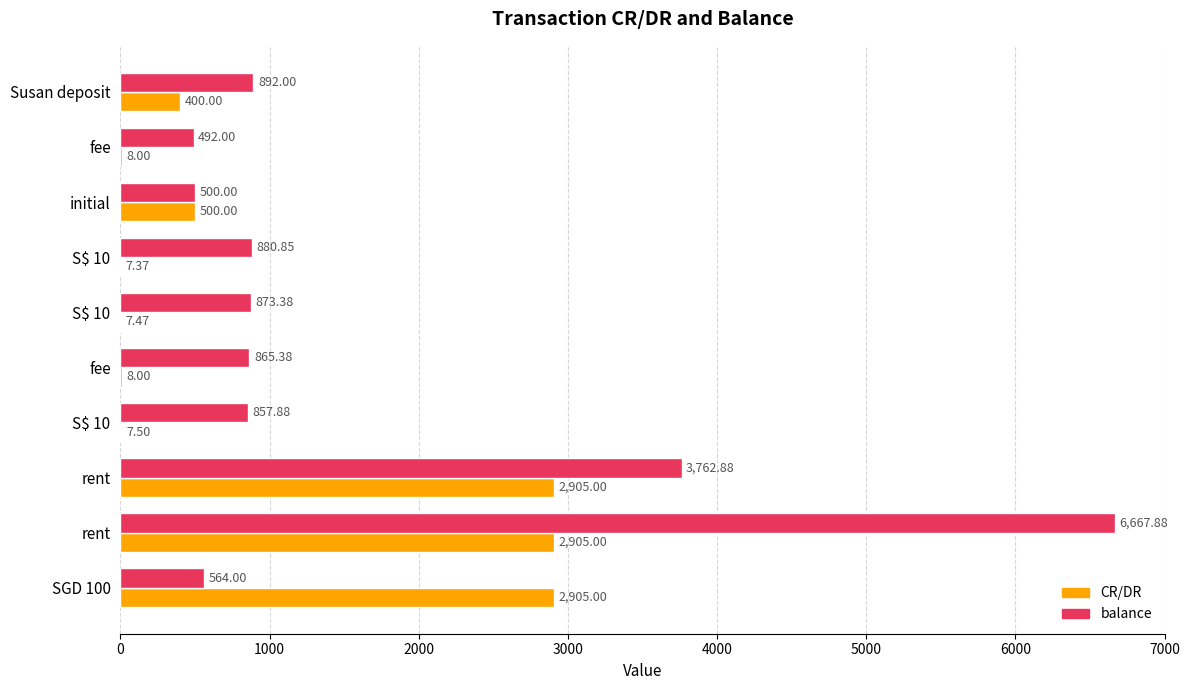

What are all the series names shown in the legend?

CR/DR, balance